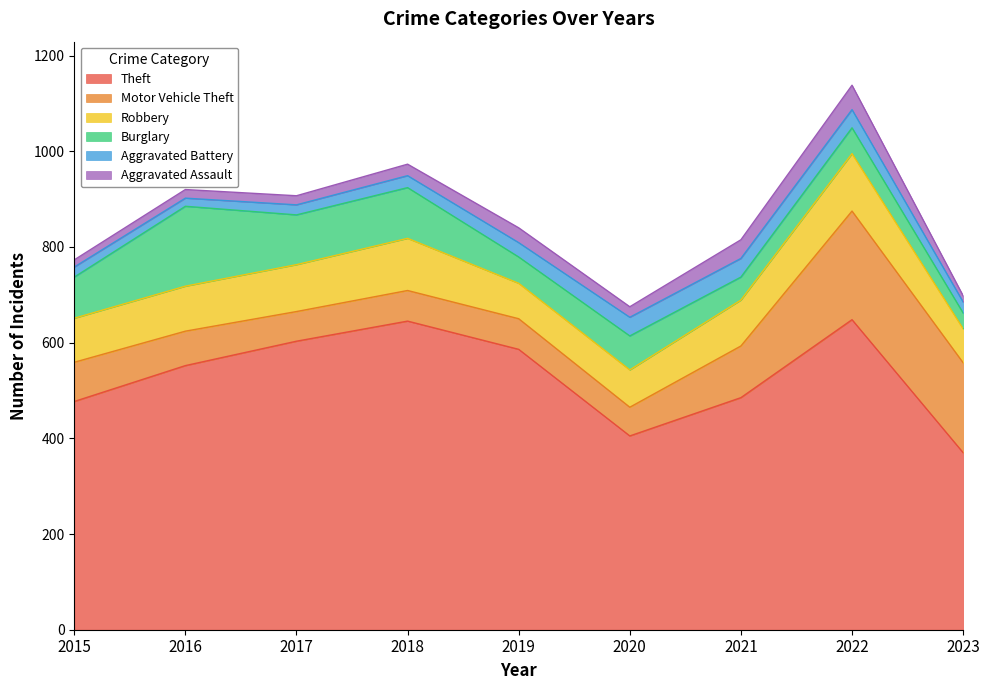

Which series has the widest spread of values?

Theft